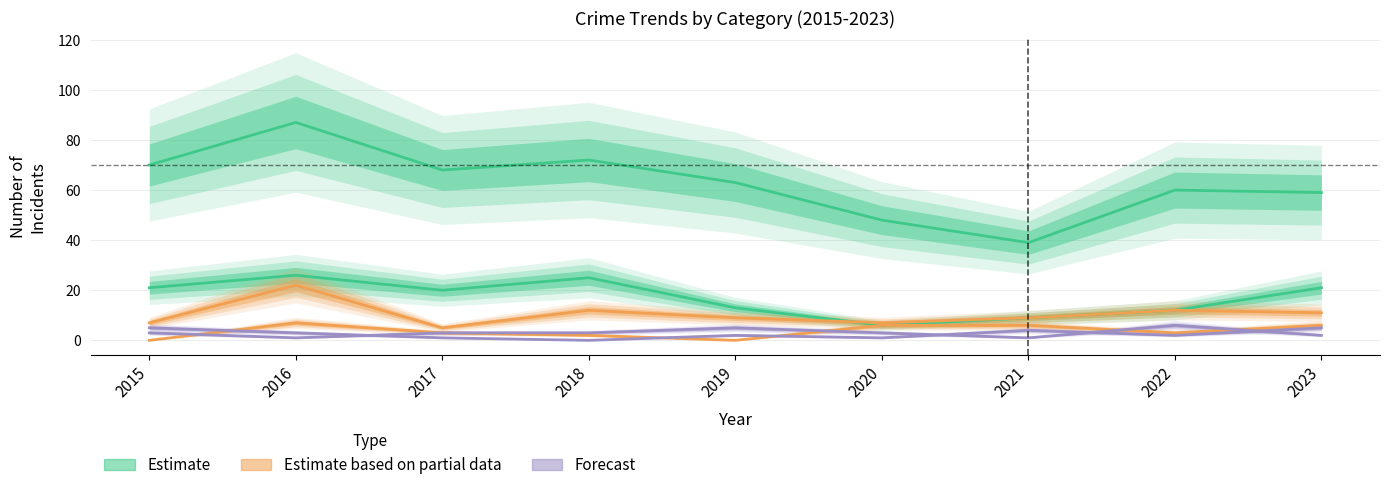

The Estimate series shows 81 at 2022. True or false?

False